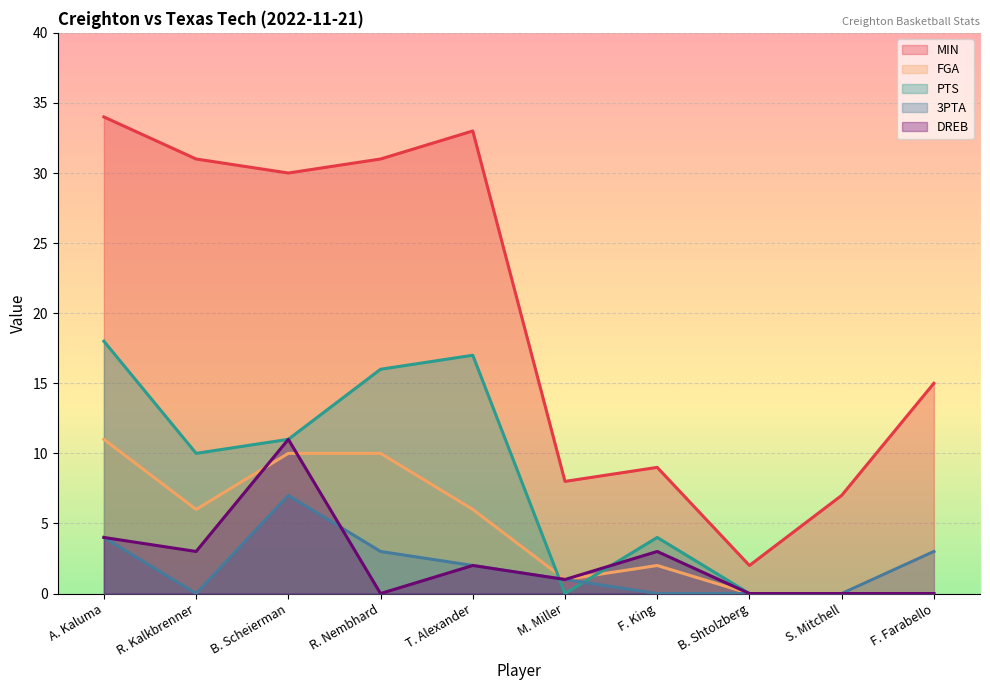

What are all the series names shown in the legend?

MIN, FGA, PTS, 3PTA, DREB